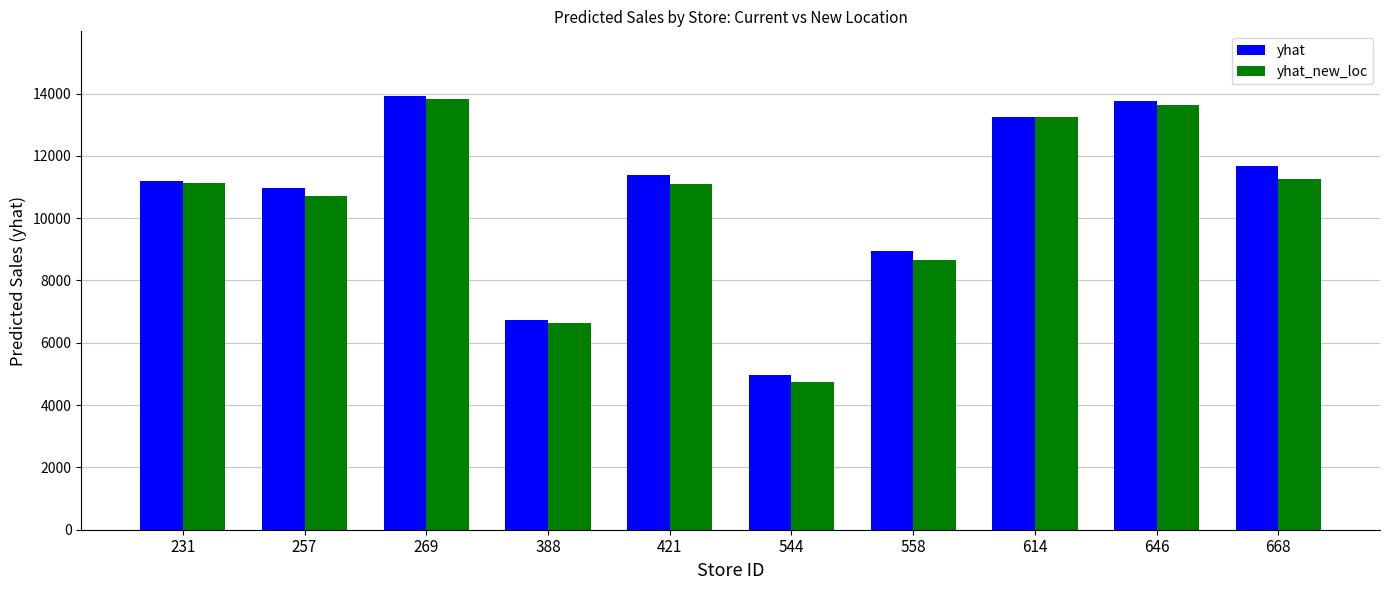

What is the difference between the maximum and minimum values in the yhat_new_loc series?

9080.8